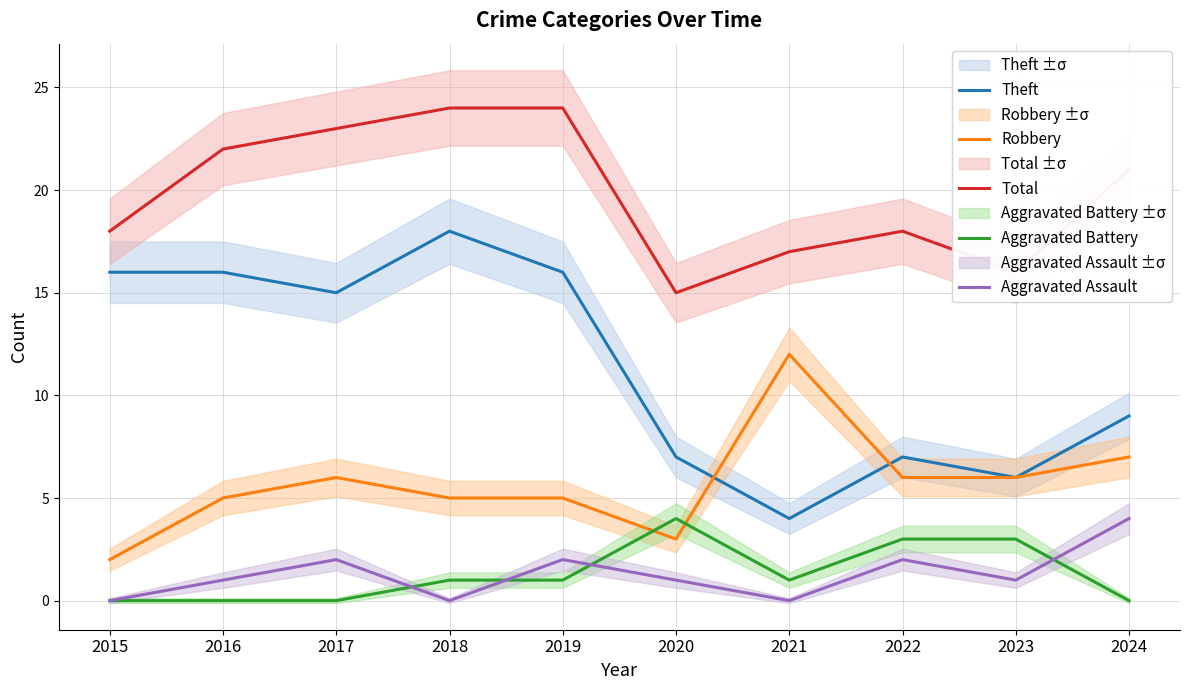

True or false: Theft and Total intersect in this chart.

False